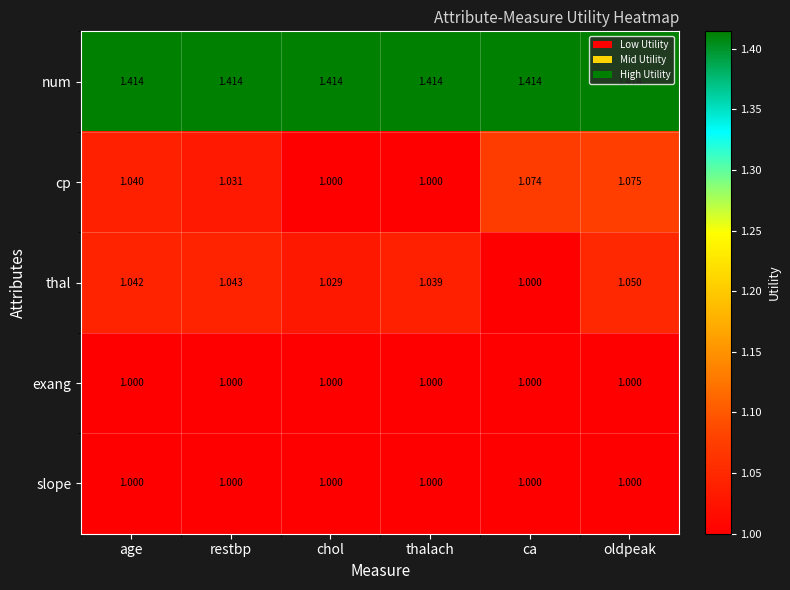

At which category is the sum across all series the highest?

oldpeak